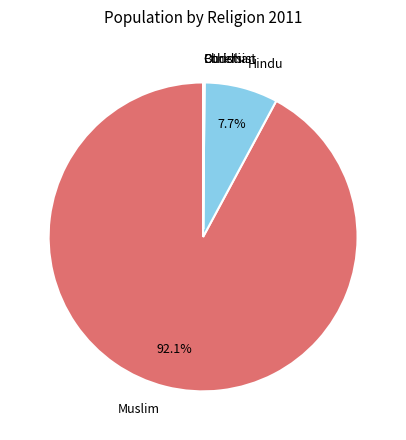

Is there any slice that represents more than half of the pie?

Yes